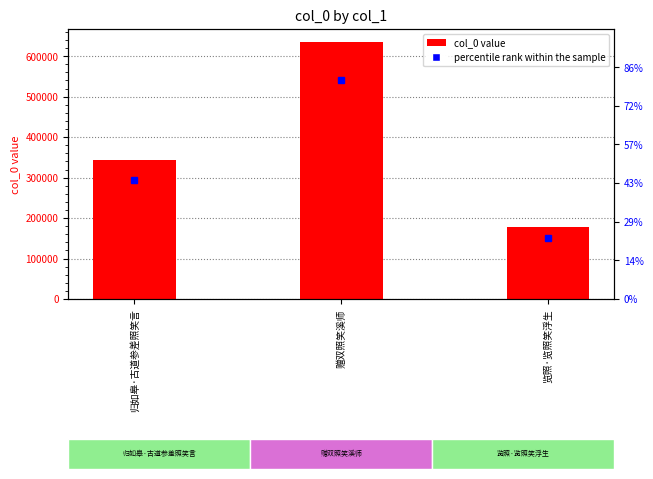

What is the maximum value shown in the chart?

635465